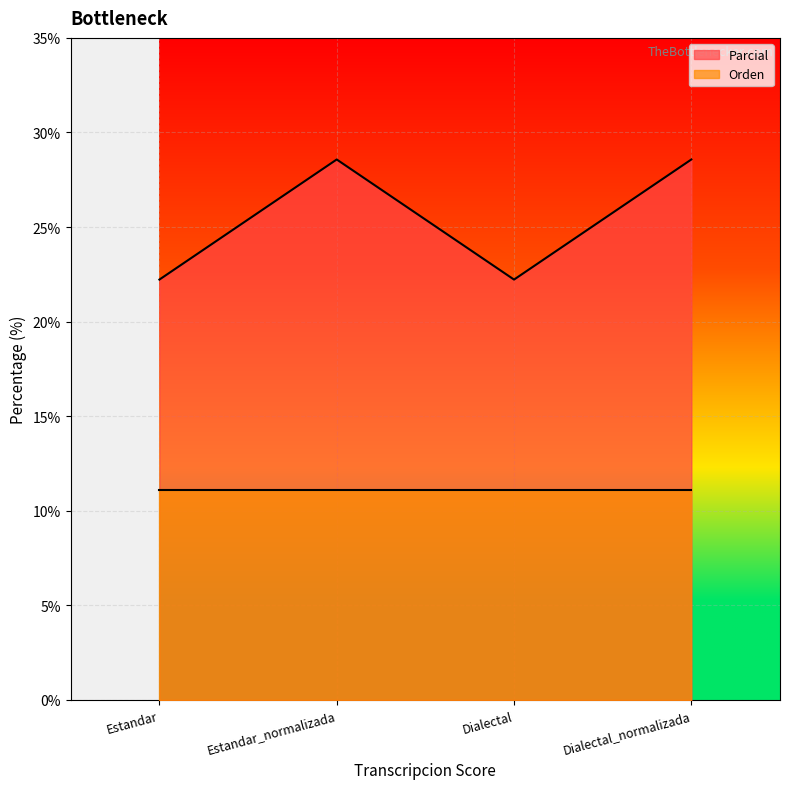

What is the highest value of the Parcial series?

28.6